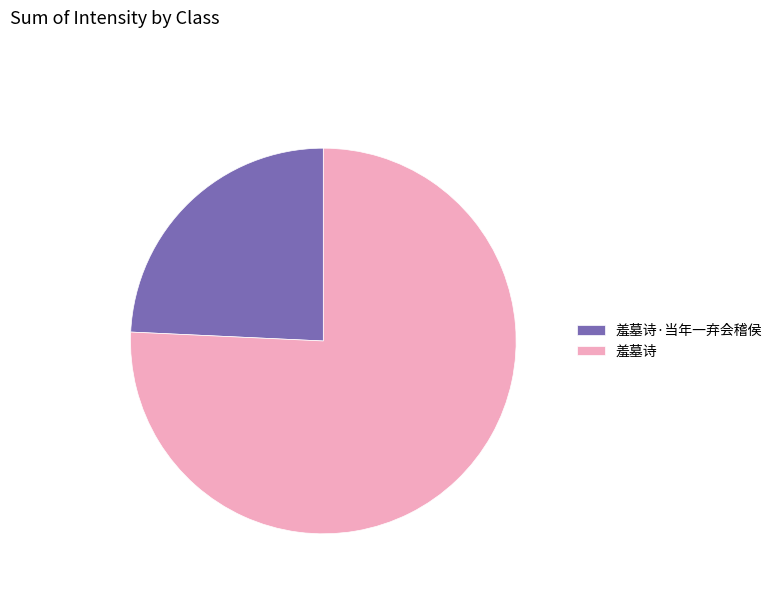

Between 羞墓诗 and 羞墓诗·当年一弃会稽侯, which is larger?

羞墓诗